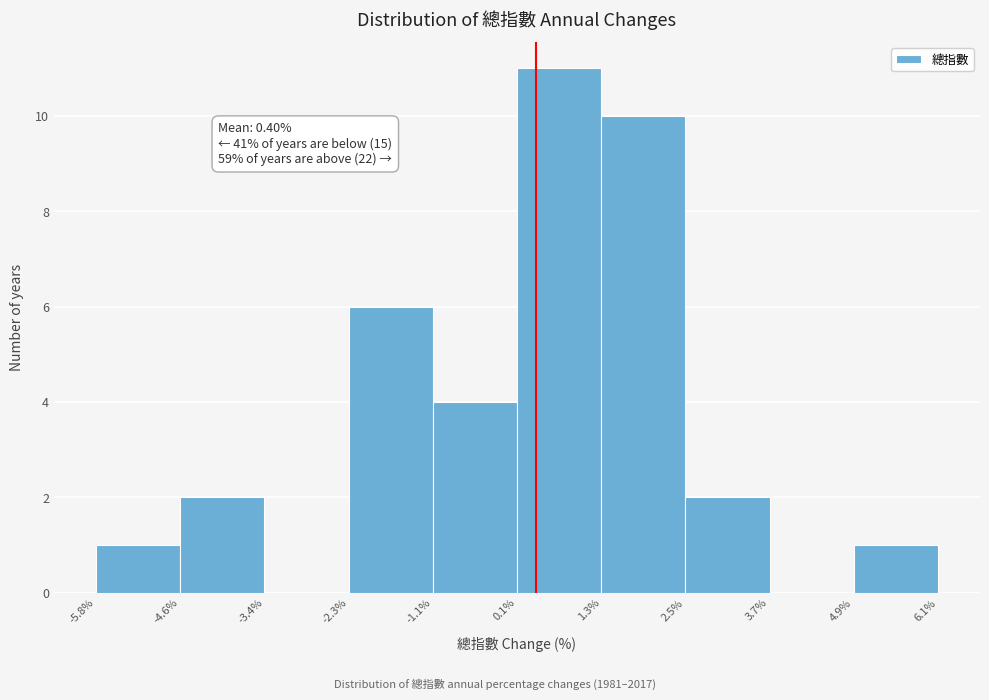

Which range on the x-axis has the tallest bar?

0.1% to 1.3%